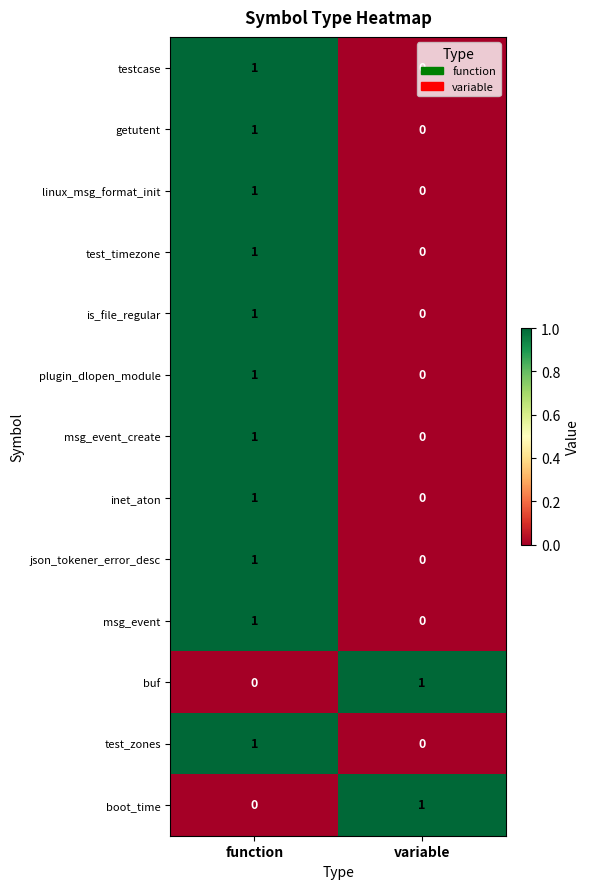

The msg_event_create series shows 1 at variable. True or false?

False